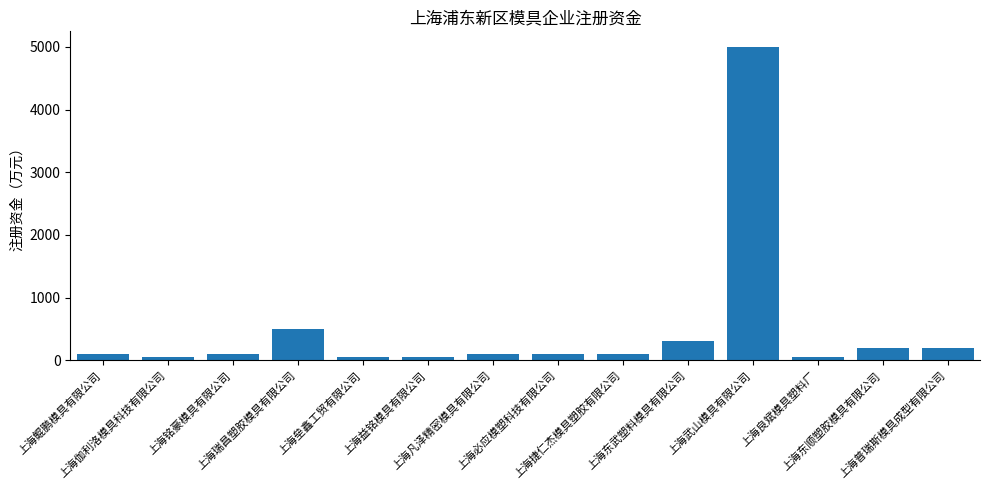

What is the difference between the second highest and minimum values?

450